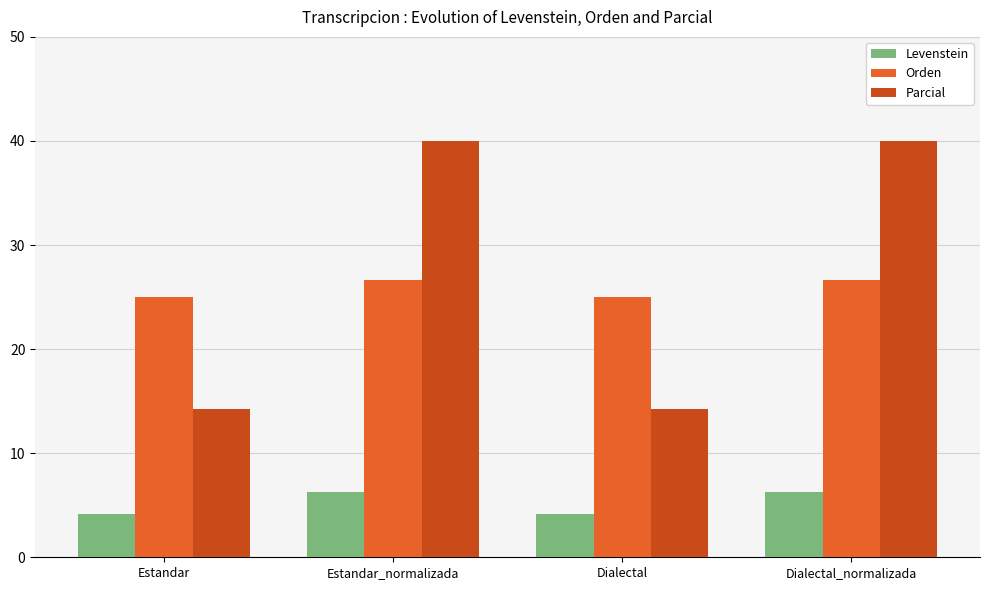

What is the approximate value of Orden at Dialectal?

25.0